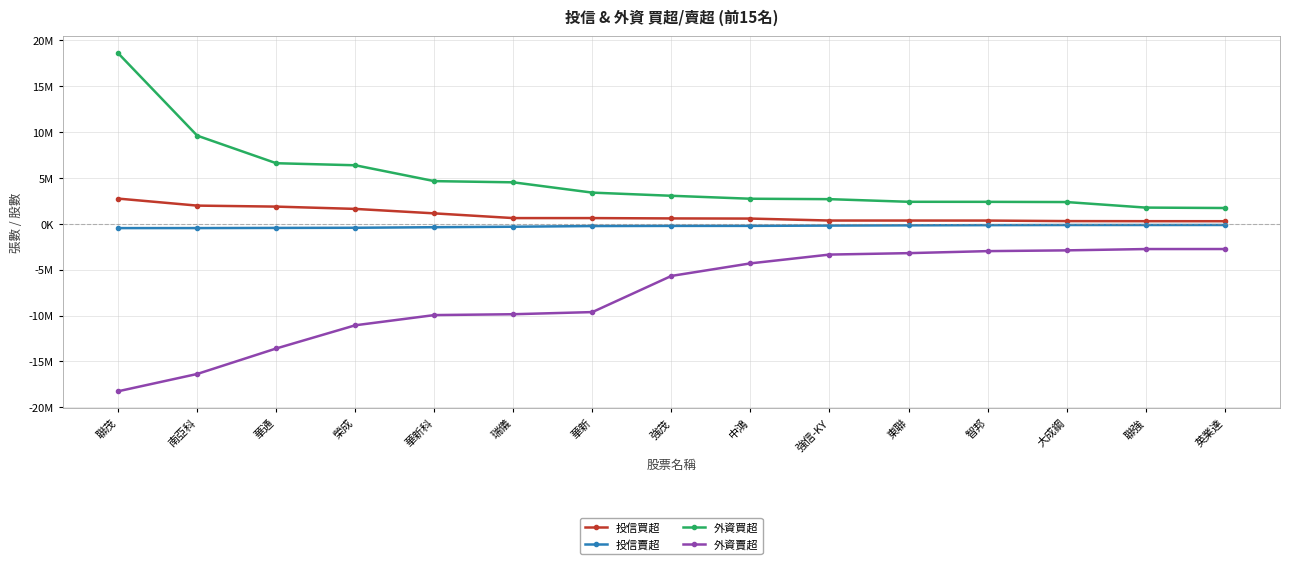

At which category does the chart reach its peak across all series?

聯茂